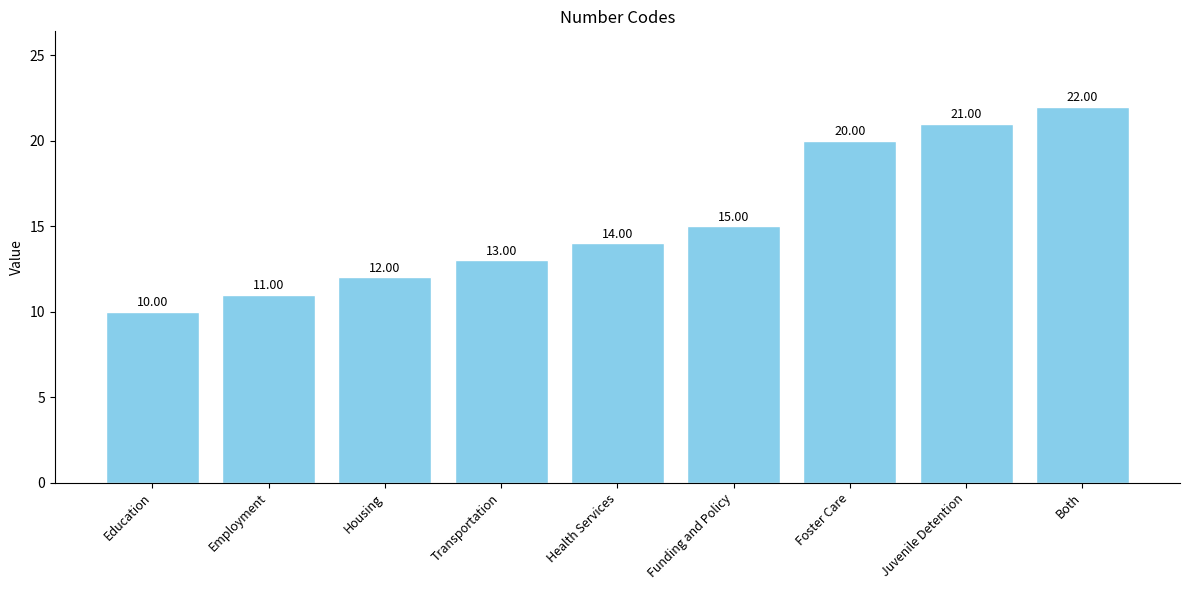

At which label is the value closest to 16?

Funding and Policy